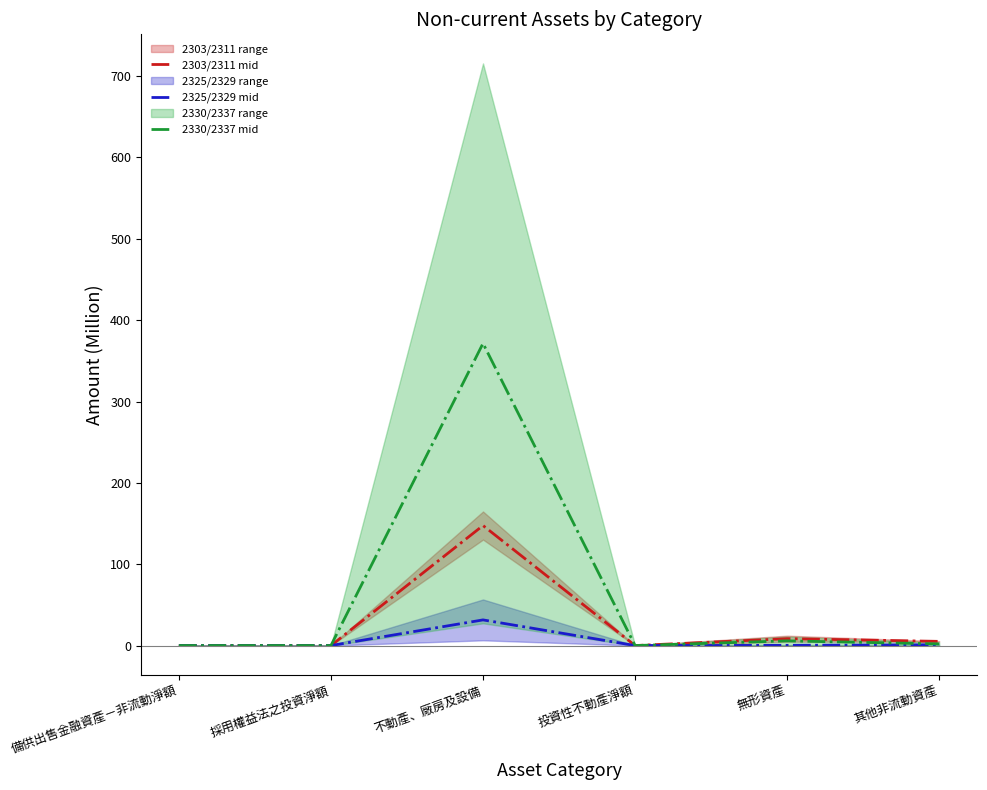

True or false: 2325/2329 mid has a value of 0.0 at 備供出售金融資產－非流動淨額.

True